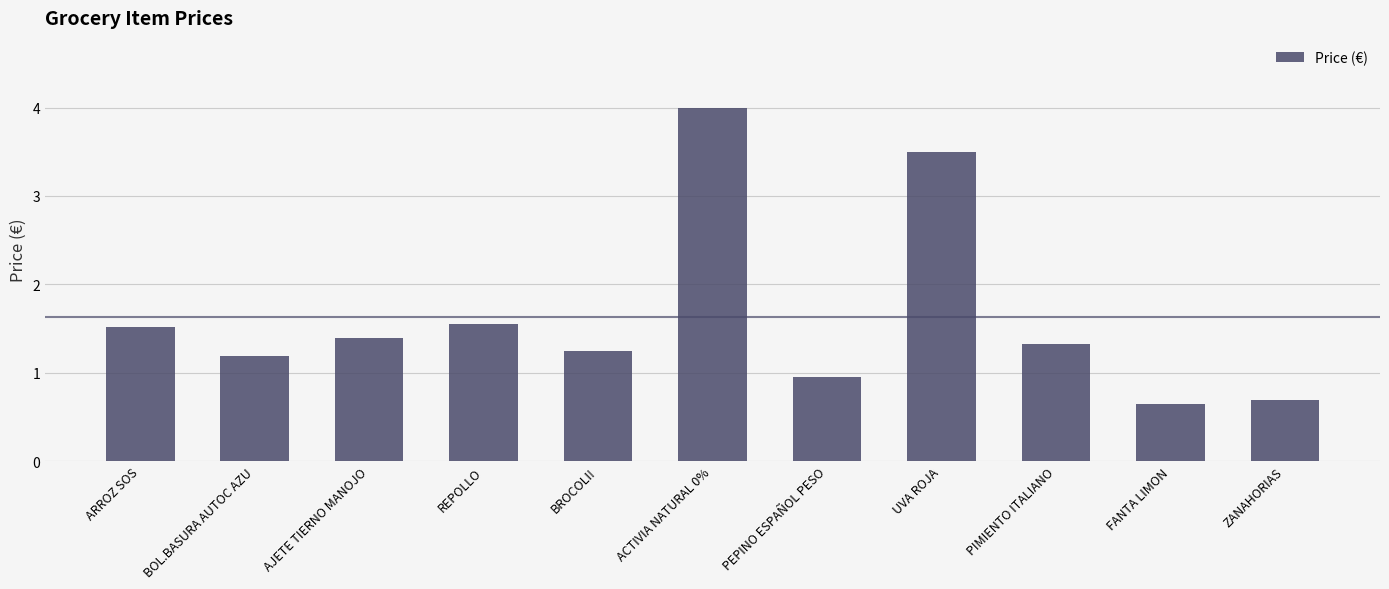

What is the change in value from ACTIVIA NATURAL 0% to ZANAHORIAS?

-3.3